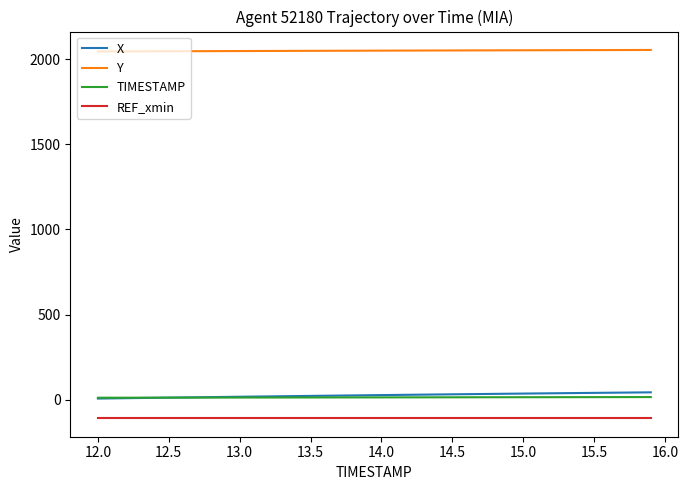

What are all the series names shown in the legend?

X, Y, TIMESTAMP, REF_xmin